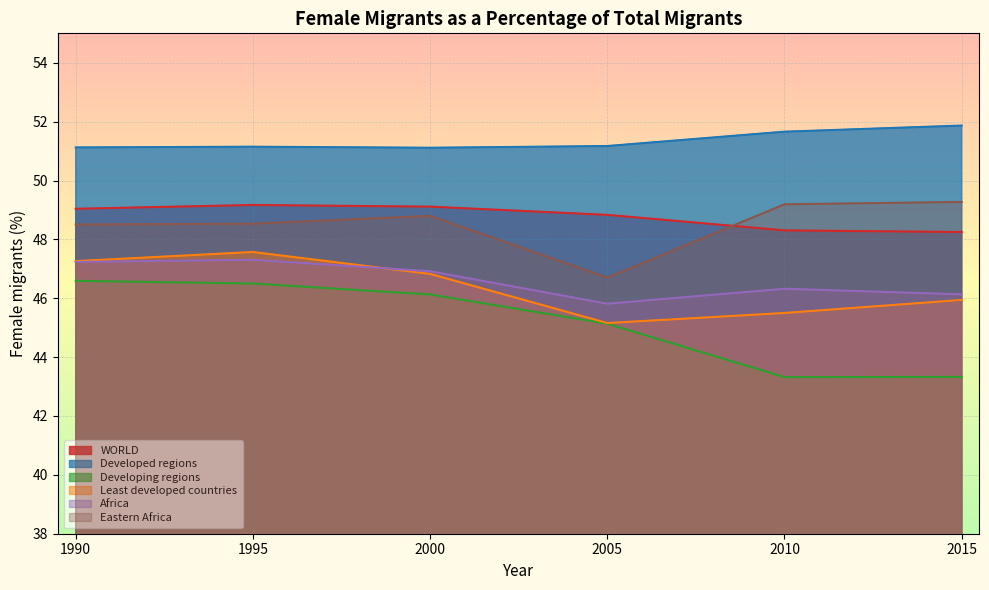

What is the value of the Least developed countries point at the 6th from the left?

45.9